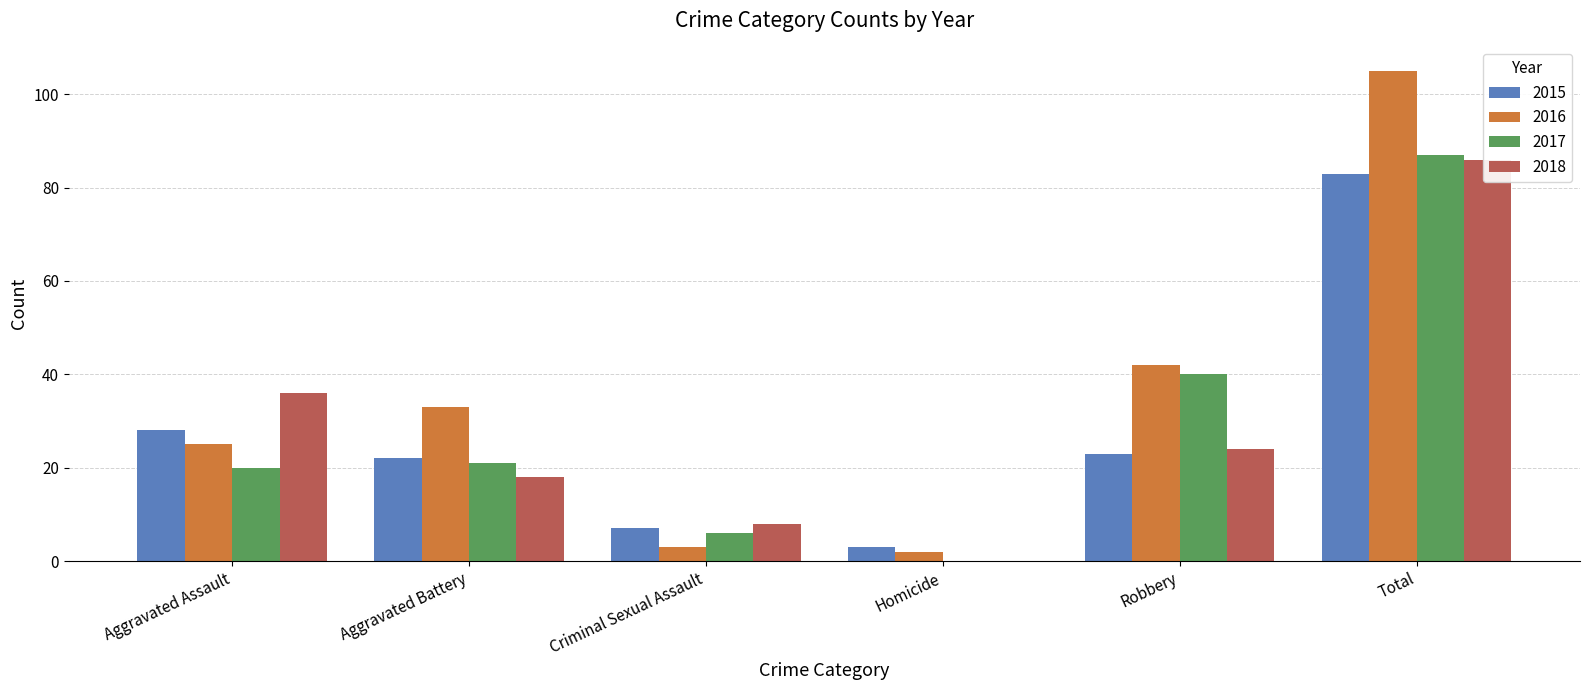

At Robbery, list the series in order from smallest to largest.

2015, 2018, 2017, 2016